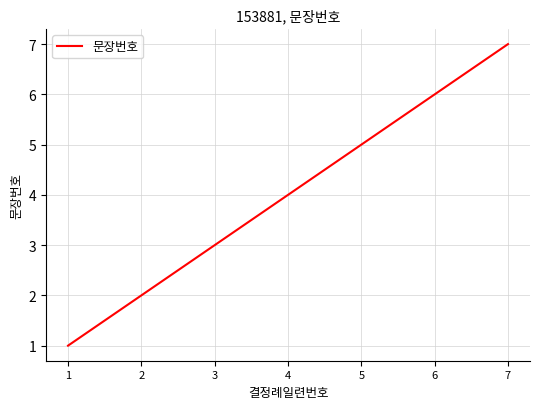

Which has a higher value, 3 or 7?

7